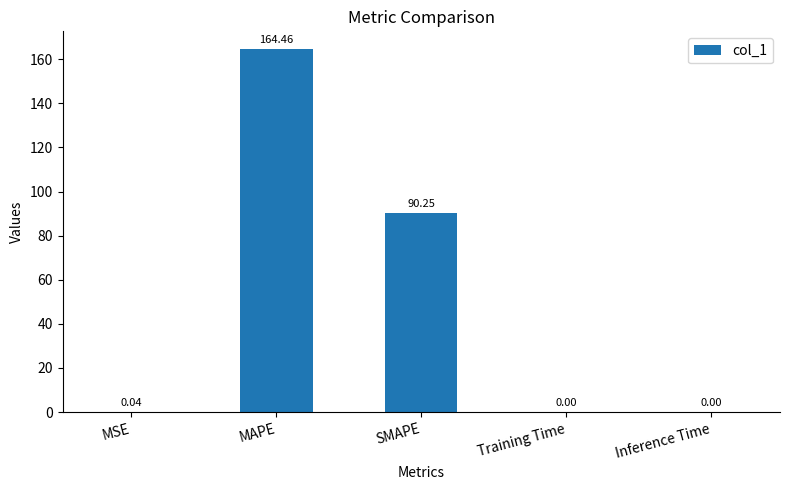

What is the average value?

51.0